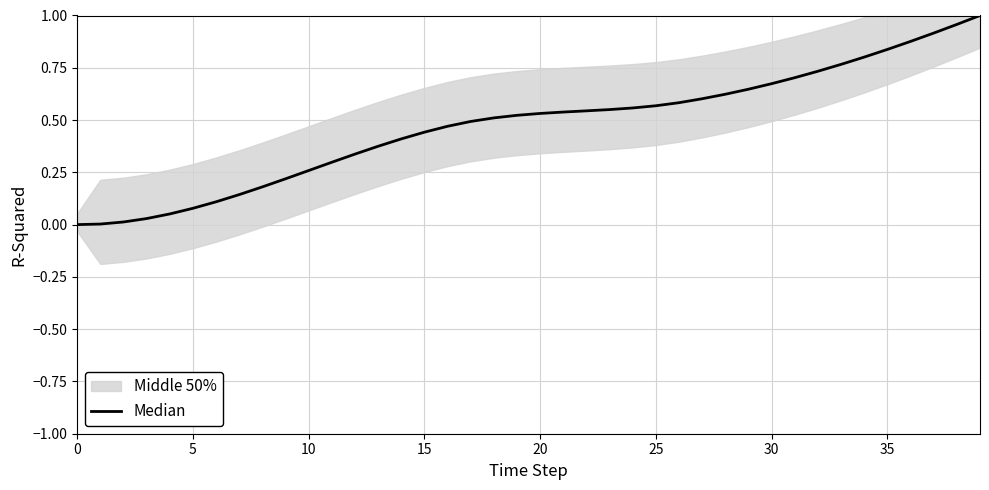

What is the average value?

0.5